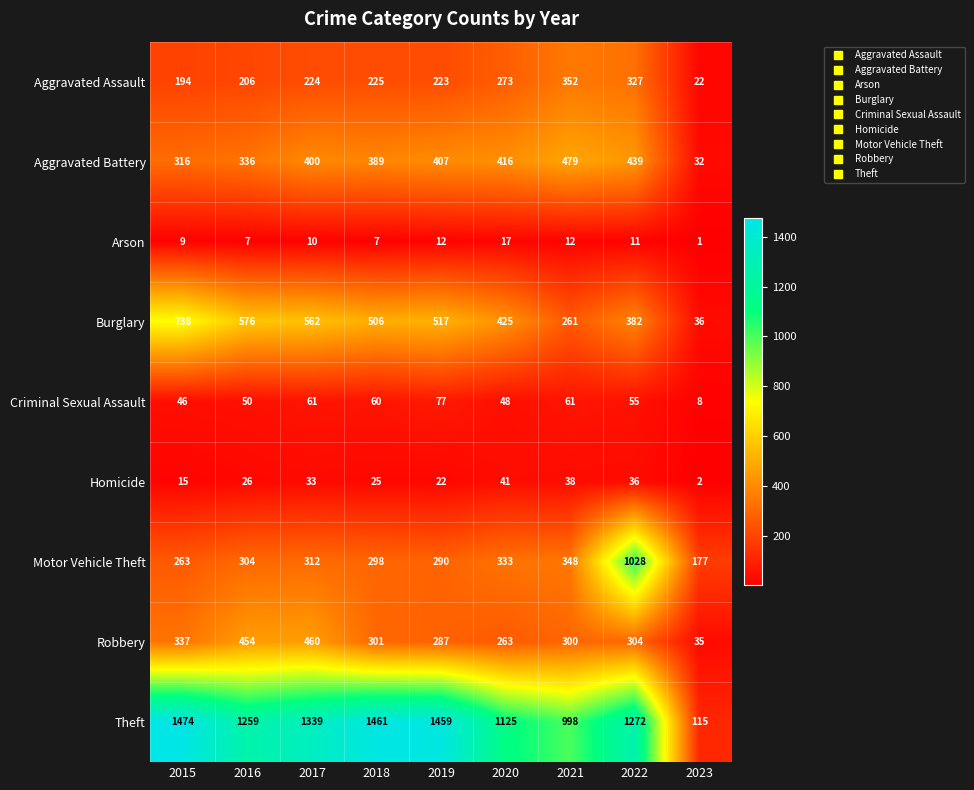

How many distinct data groups are displayed?

9